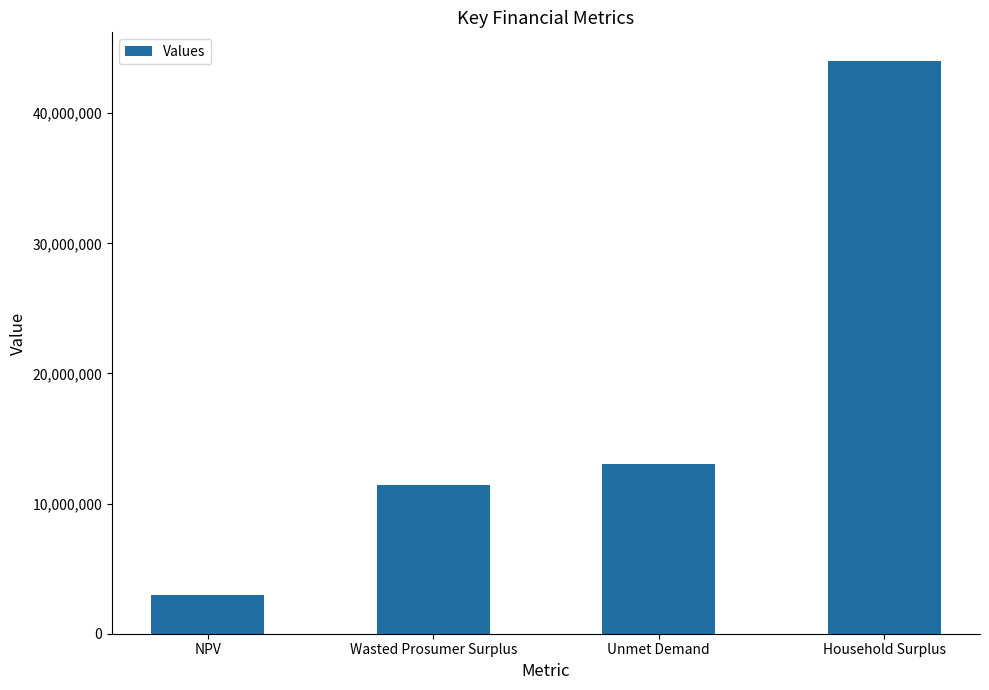

What is the label of the 3rd bar from the right?

Wasted Prosumer Surplus